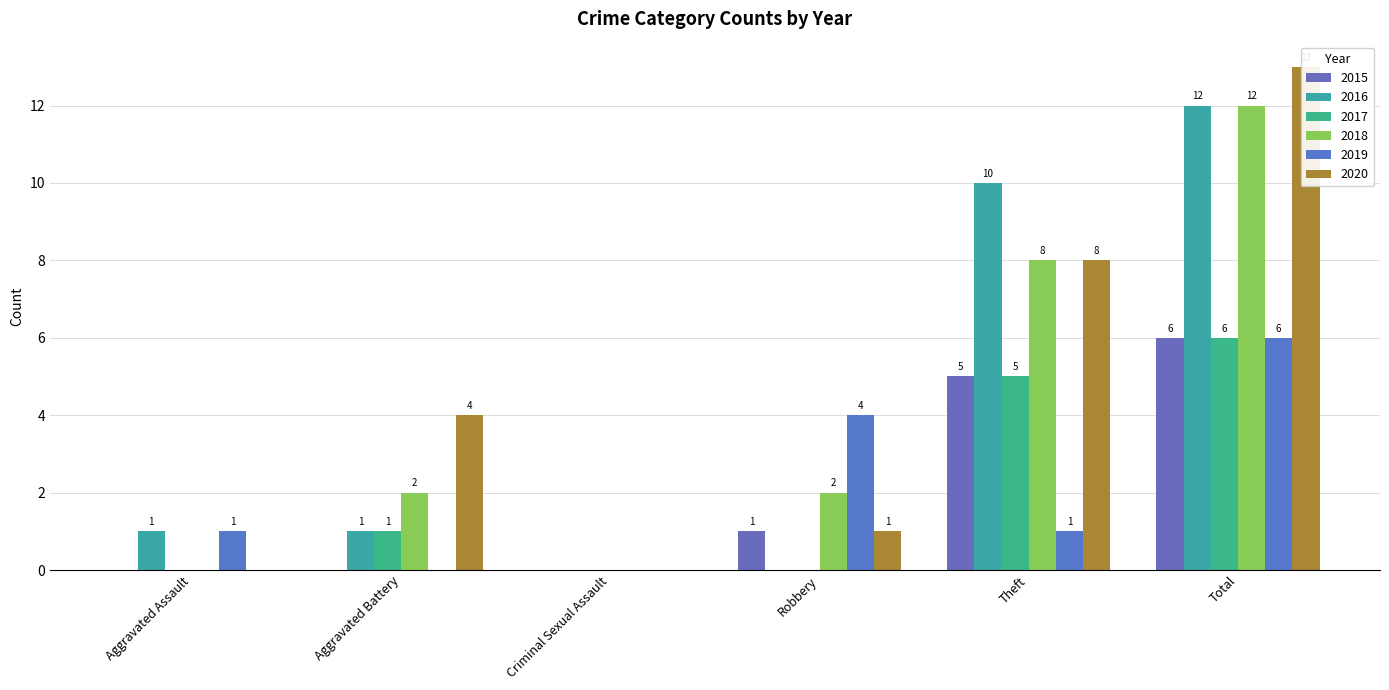

What is the label of the 4th bar from the right?

Criminal Sexual Assault